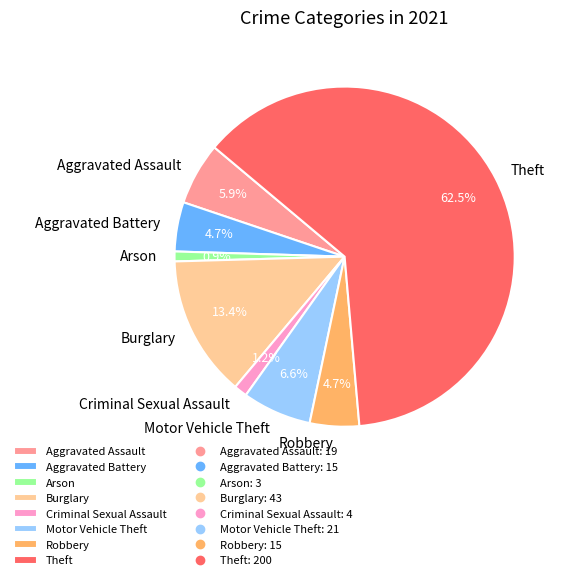

What is the largest slice in the pie chart?

Theft